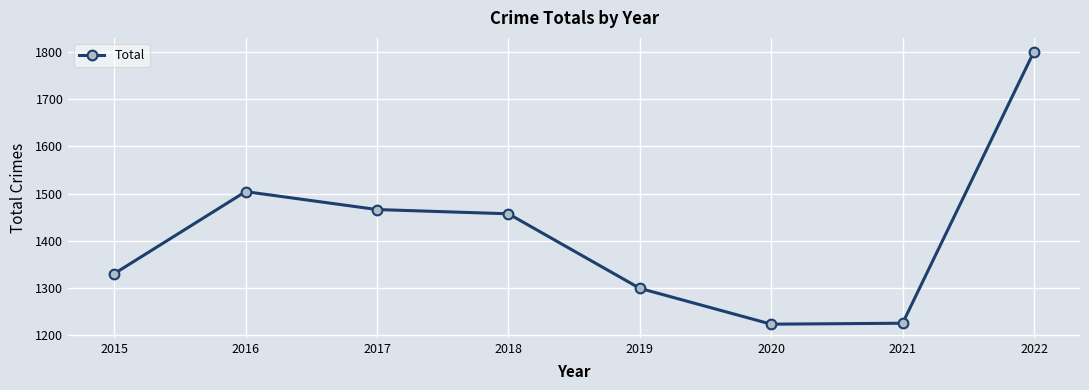

The value at 2021 is 1225. True or false?

True